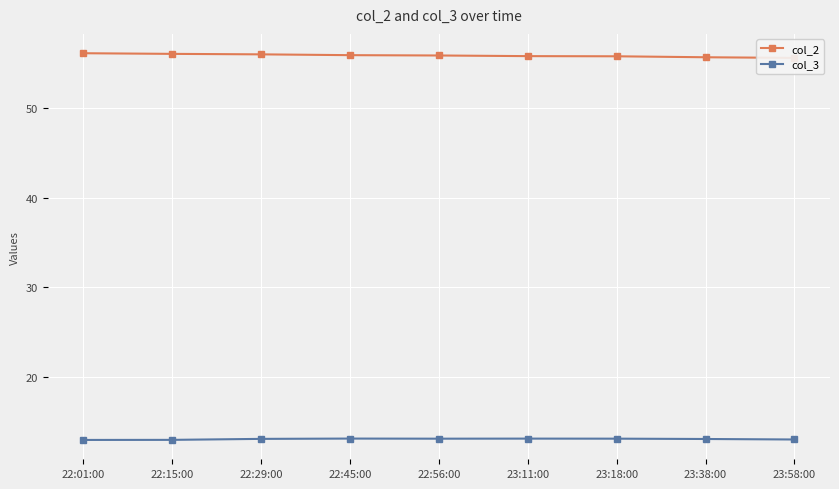

What position from the right is 22:01:00?

9